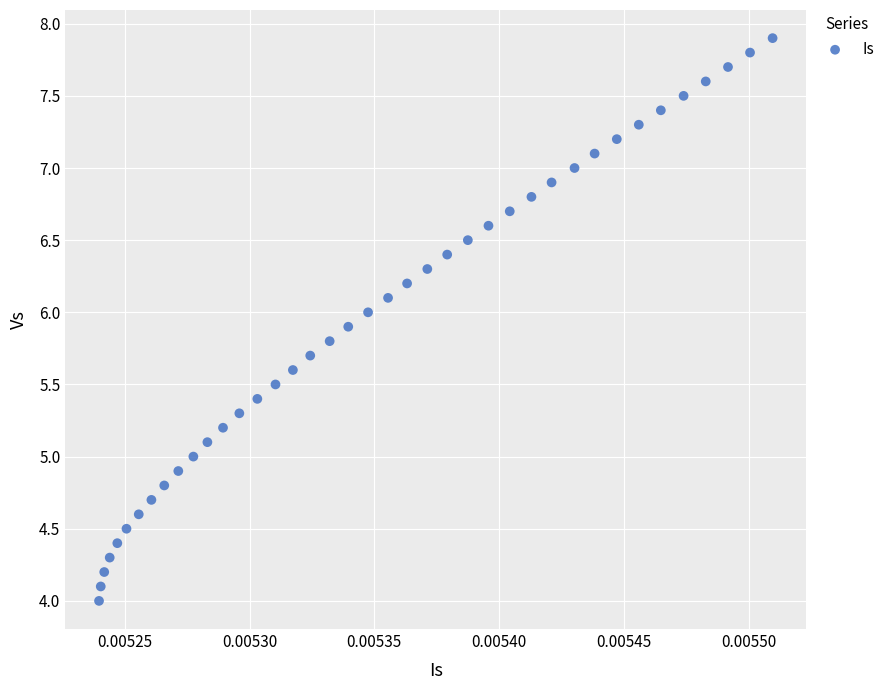

What is the range of Y values (max minus min)?

3.9